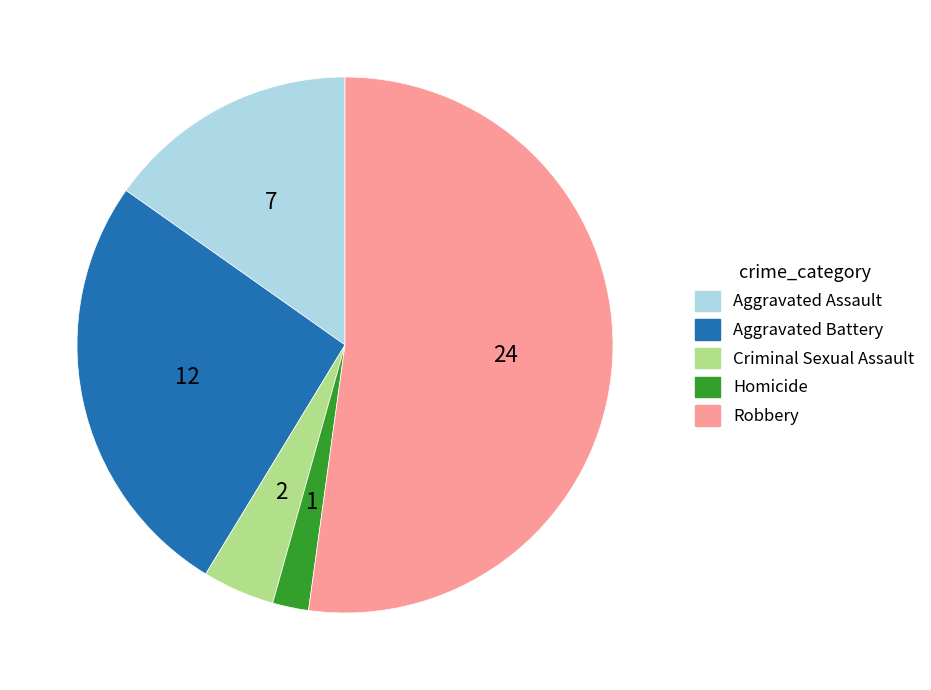

The Homicide slice represents 12% of the pie. True or false?

False